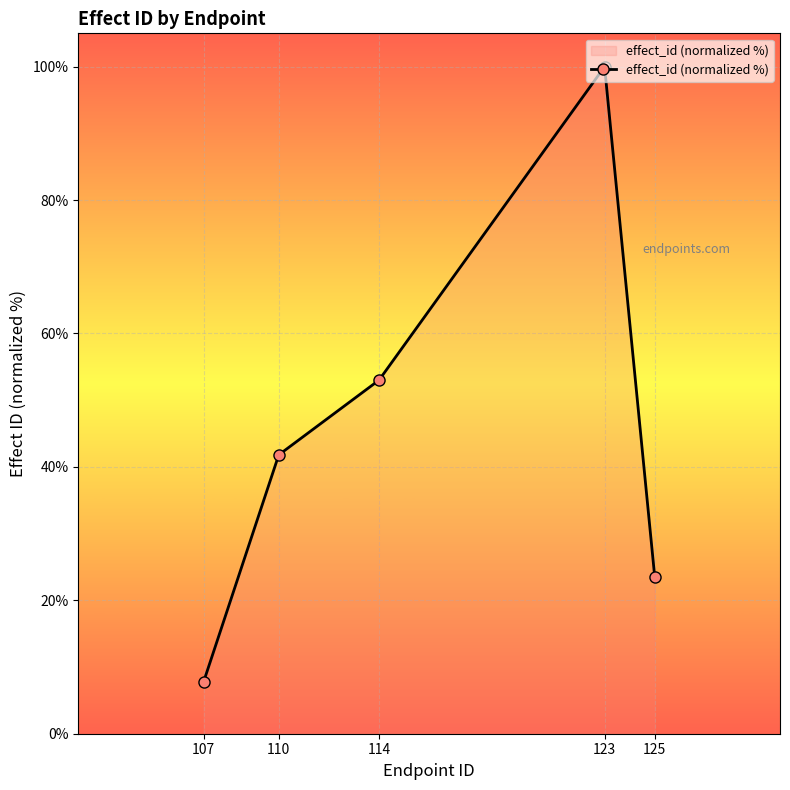

How many points are higher than both their immediate neighbors (excluding endpoints)?

1